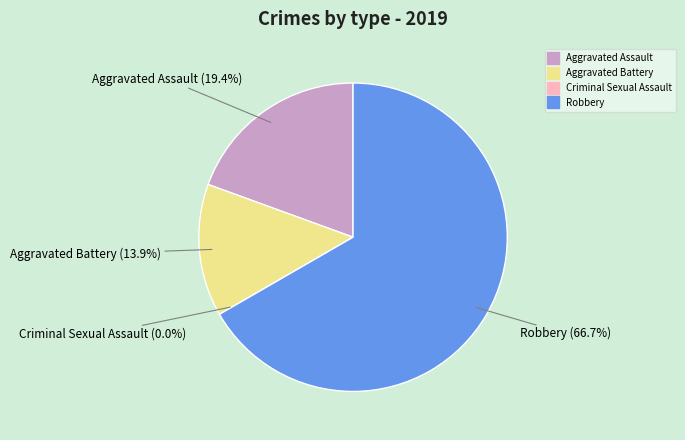

Approximately how many times larger is the value at Aggravated Assault compared to Robbery?

0.3